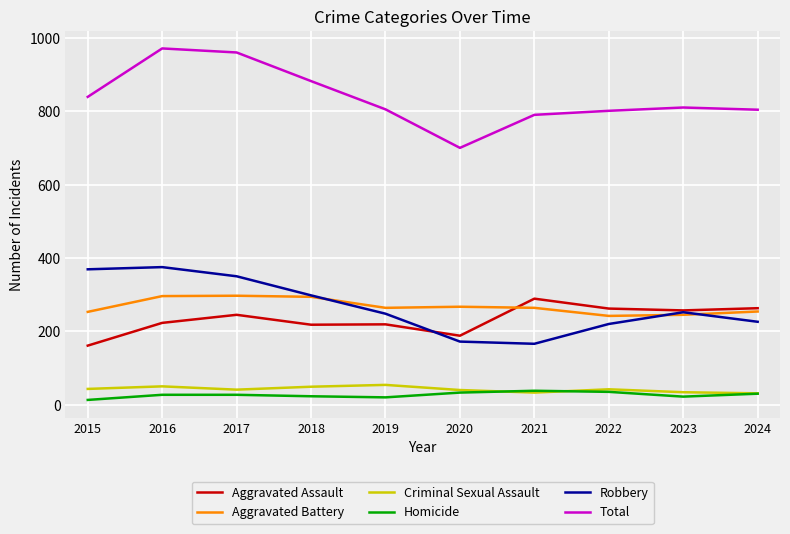

What is the approximate value of Homicide at 2024?

30